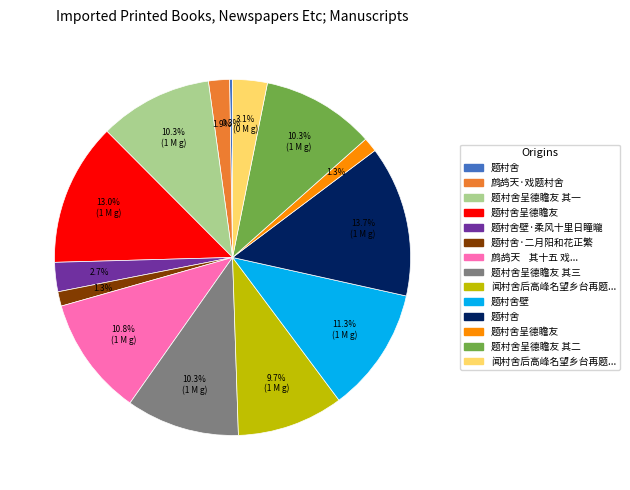

Does any single category account for the majority?

No